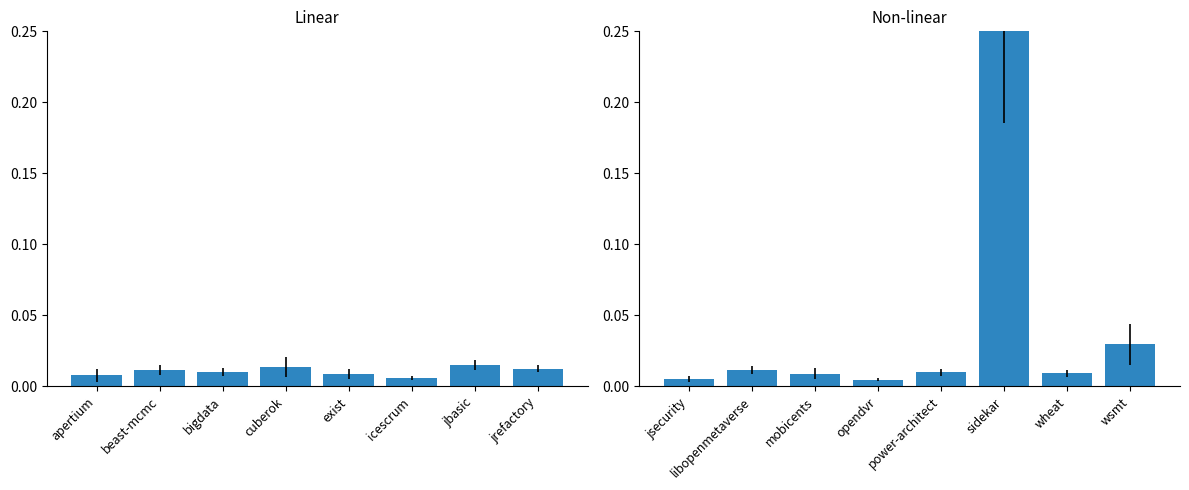

The value of Group A at cuberok is 0.0. True or false?

False